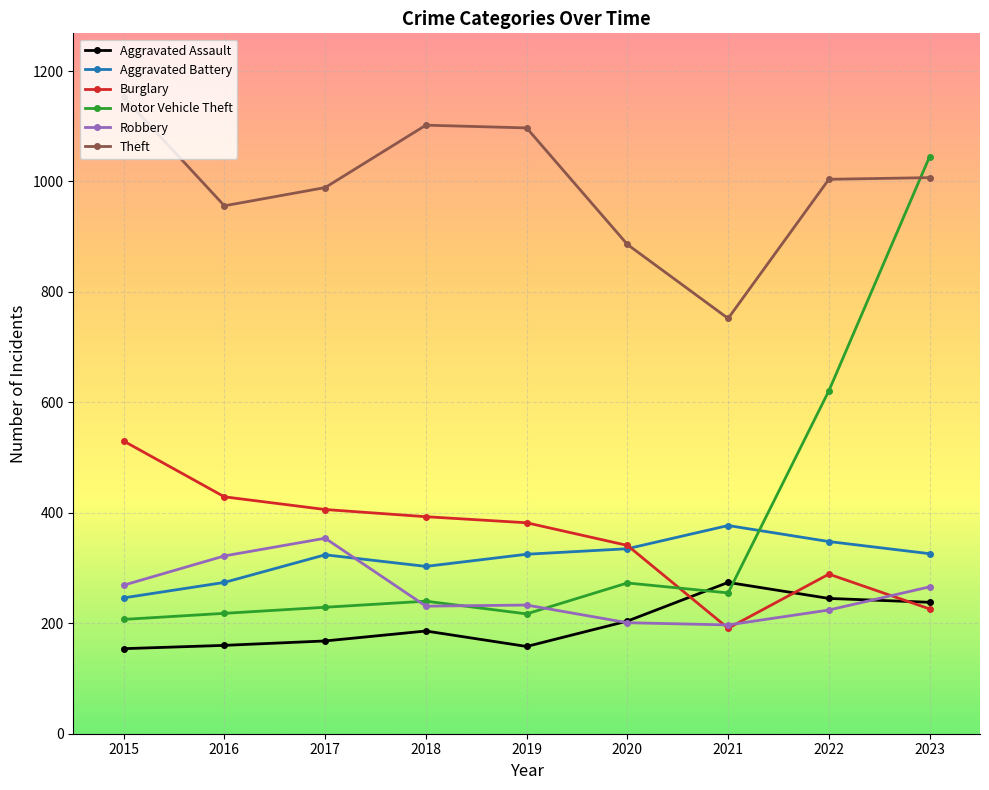

What is the sum of all Aggravated Assault values?

1787